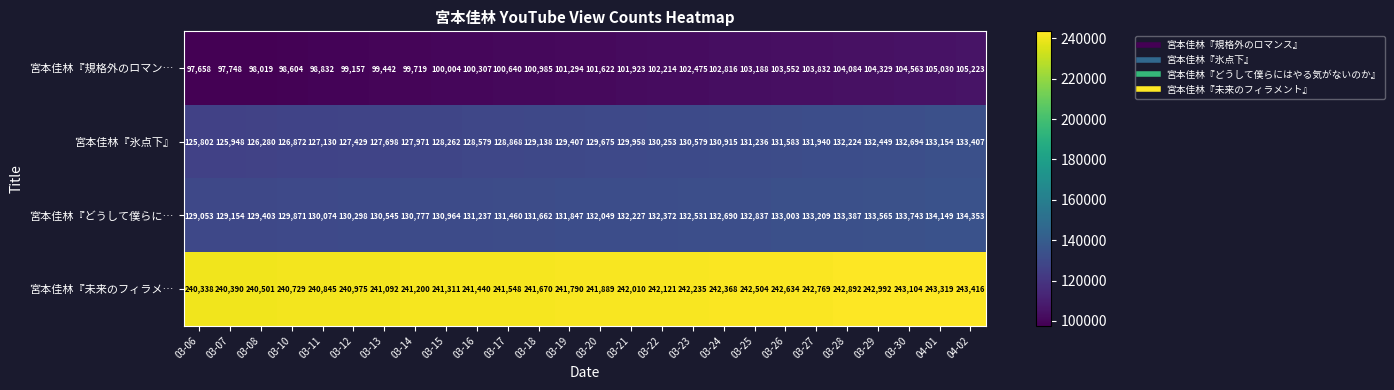

How many series are shown in this chart?

4